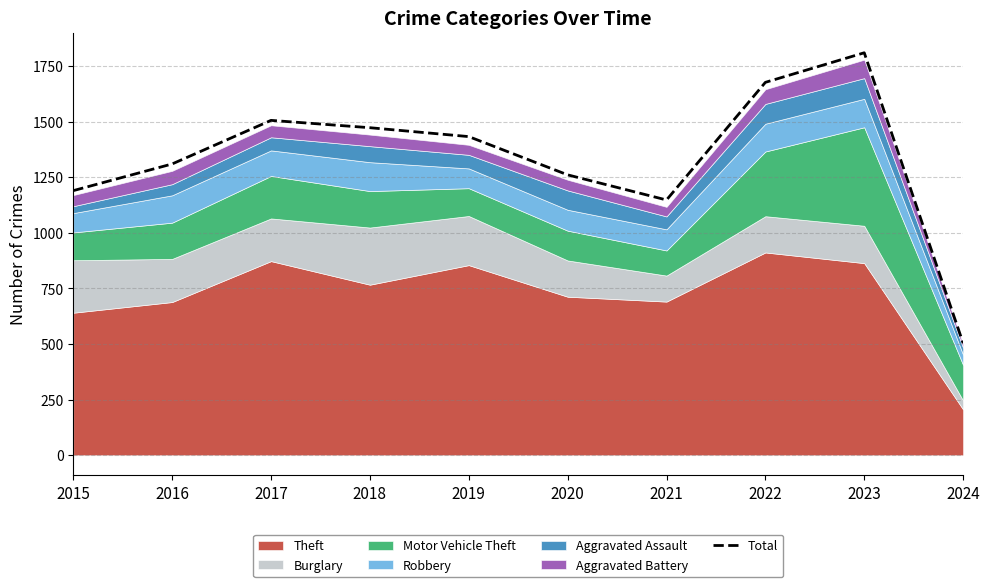

Rank the categories by value from highest to lowest.

2023, 2022, 2017, 2018, 2019, 2016, 2020, 2015, 2021, 2024